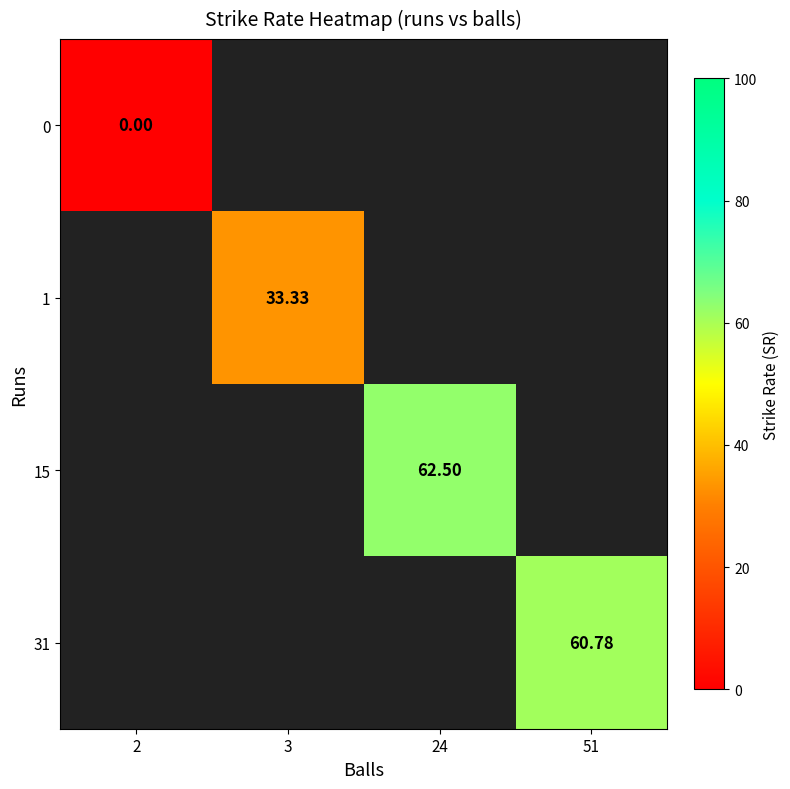

How many series are shown in this chart?

4